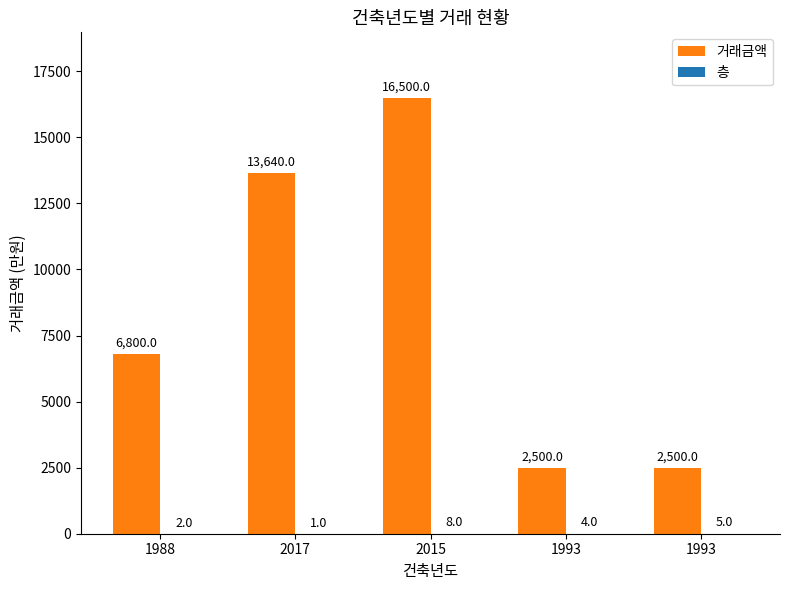

How many groups of bars are there?

5